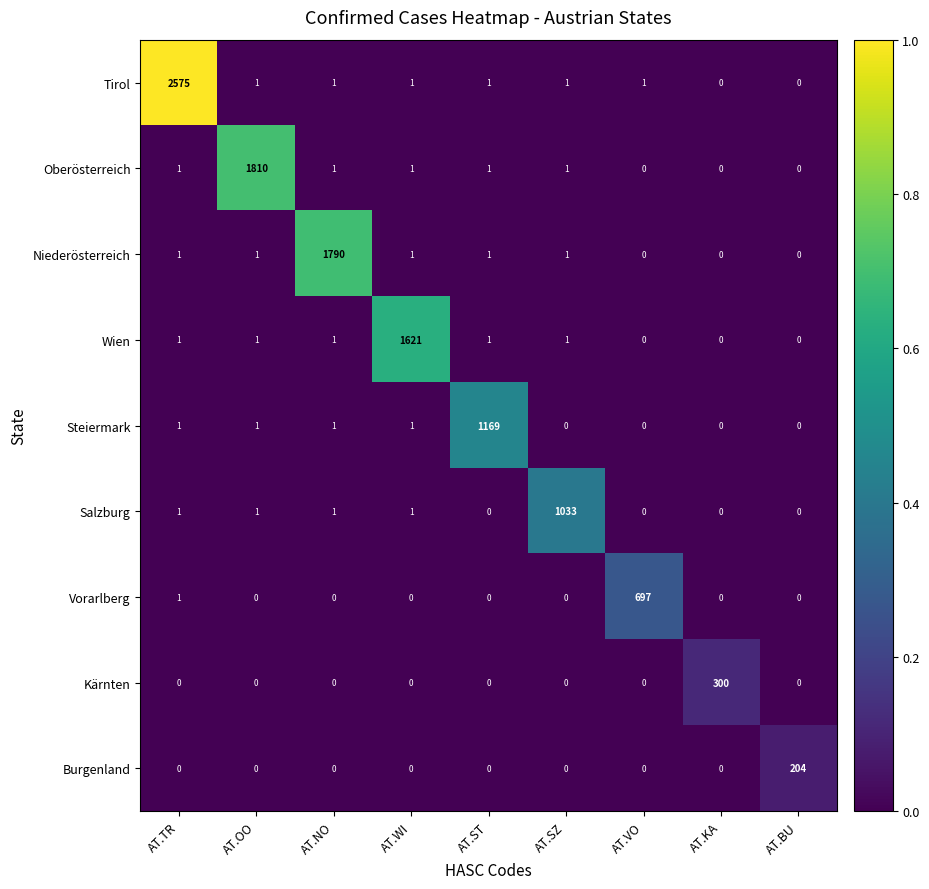

What is the average value of the Salzburg series?

115